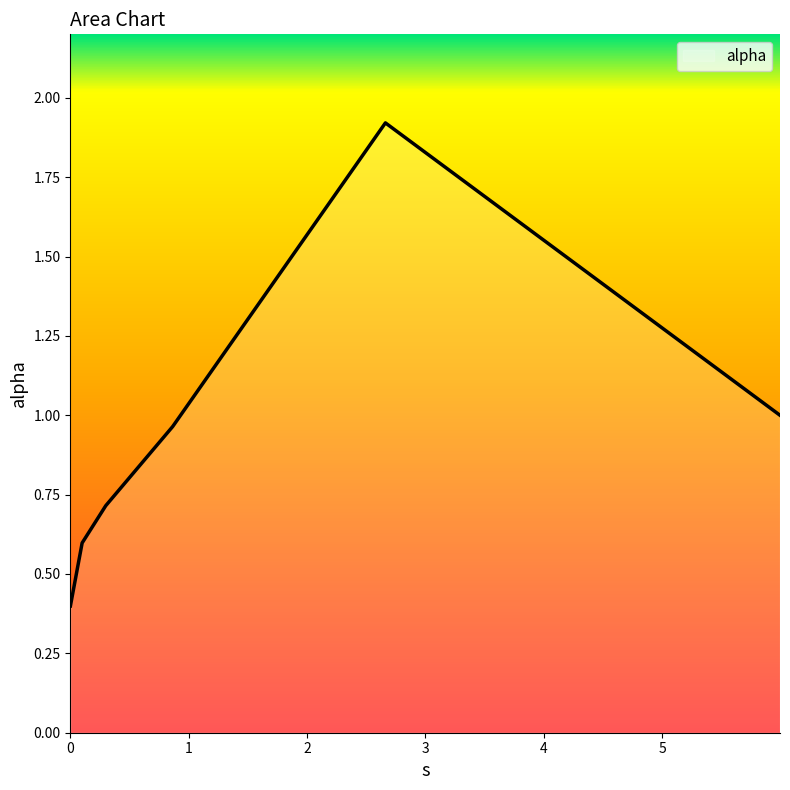

What is the greatest value displayed?

1.9